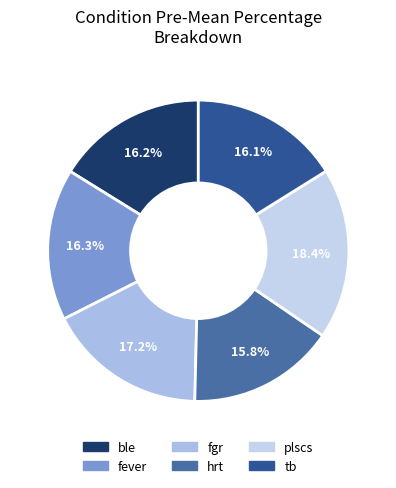

What percentage is NOT represented by hrt?

84.2%